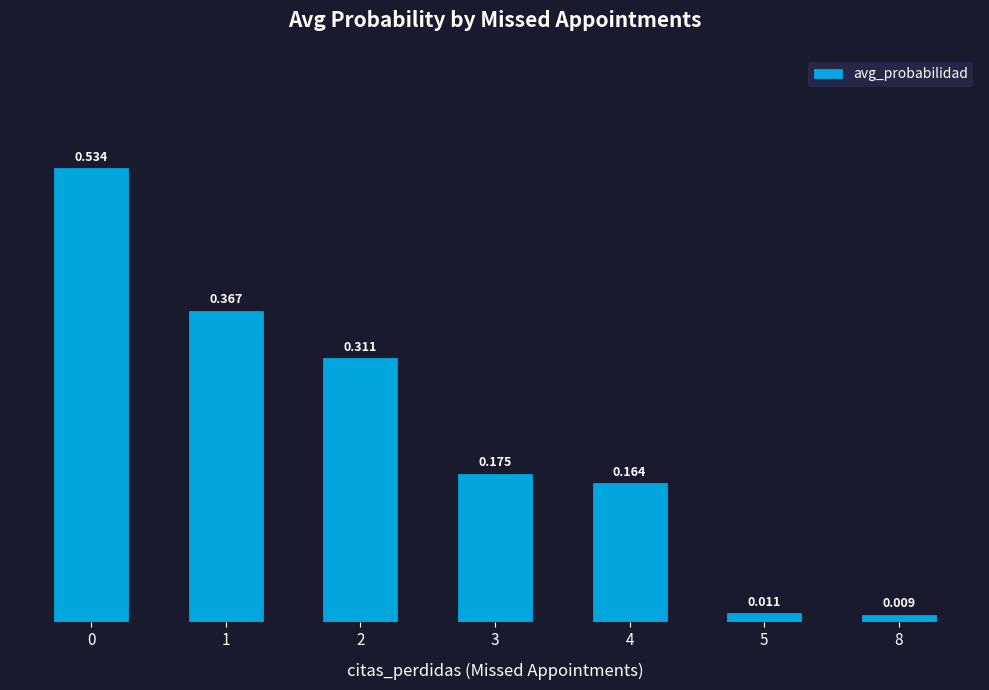

How many bars are there in total?

7